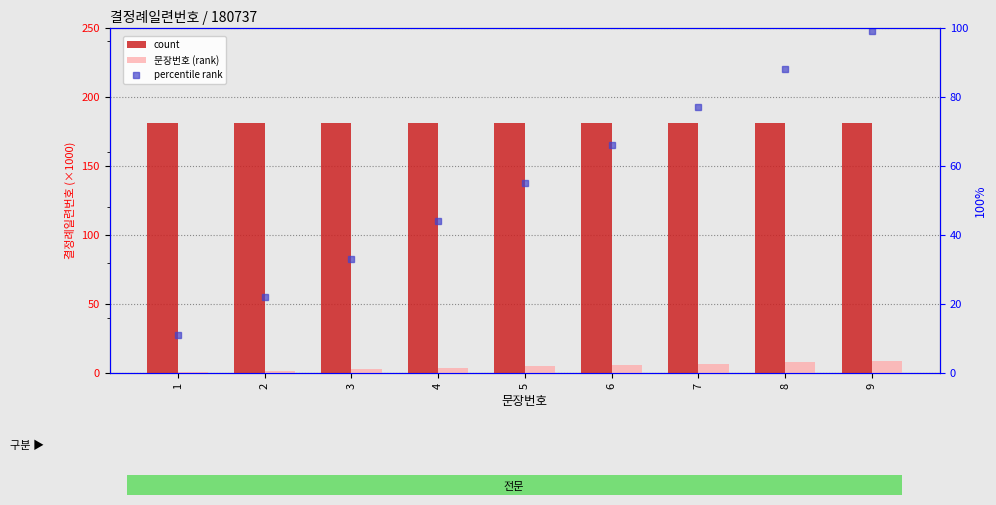

True or false: percentile rank has a value of 11.0 at 1.

True